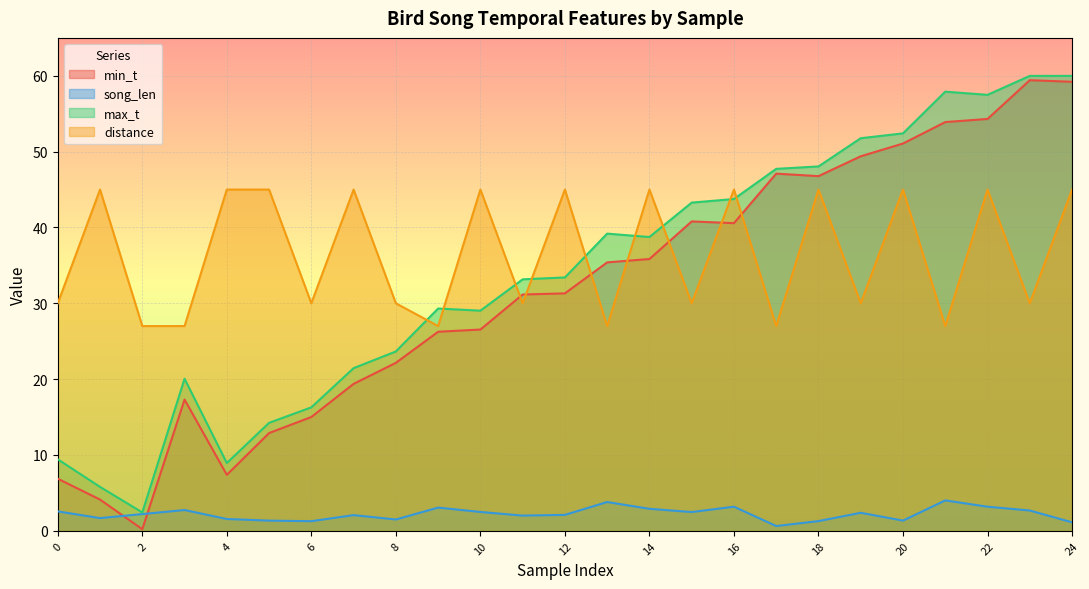

At which label does min_t first exceed 31?

11